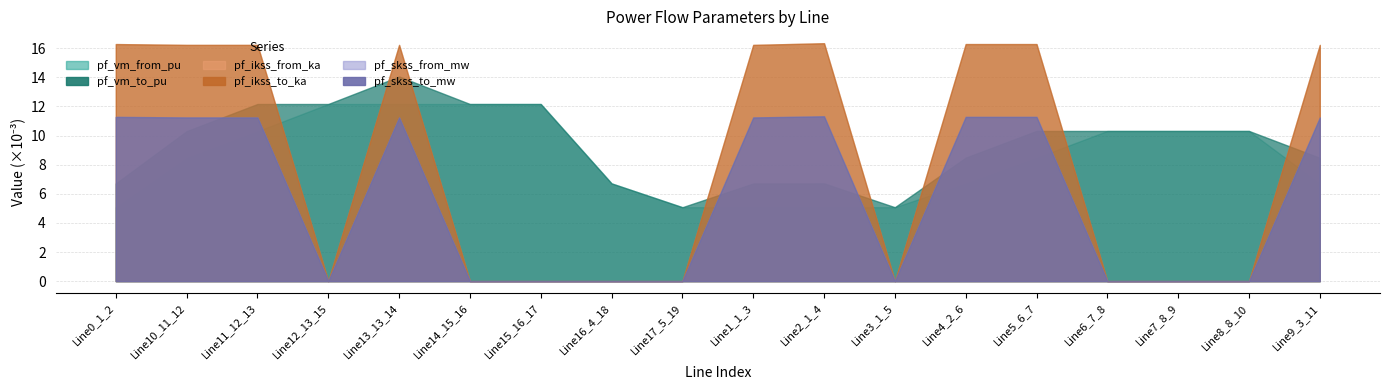

True or false: pf_ikss_to_ka and pf_skss_from_mw intersect in this chart.

False